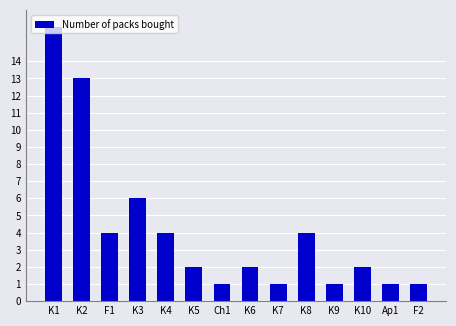

What is the label of the 1st bar from the right?

F2